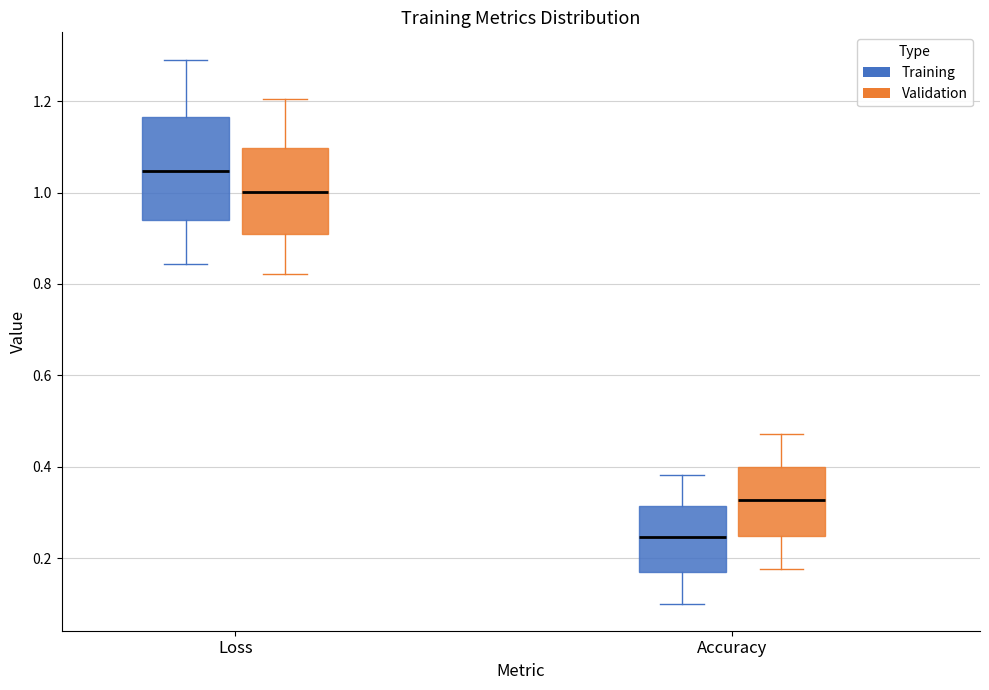

Reading left to right, transcribe this box plot: for each box, give where its median line is, the range the box spans, and where its two whiskers end, as read against the y-axis. The values are not printed on the chart, so give them approximately, as read against the axis.

Loss (Training): median 1.04, box 0.94 to 1.16, whiskers 0.84 to 1.30
Loss (Validation): median 1.00, box 0.90 to 1.10, whiskers 0.82 to 1.20
Accuracy (Training): median 0.24, box 0.16 to 0.32, whiskers 0.10 to 0.38
Accuracy (Validation): median 0.32, box 0.24 to 0.40, whiskers 0.18 to 0.48